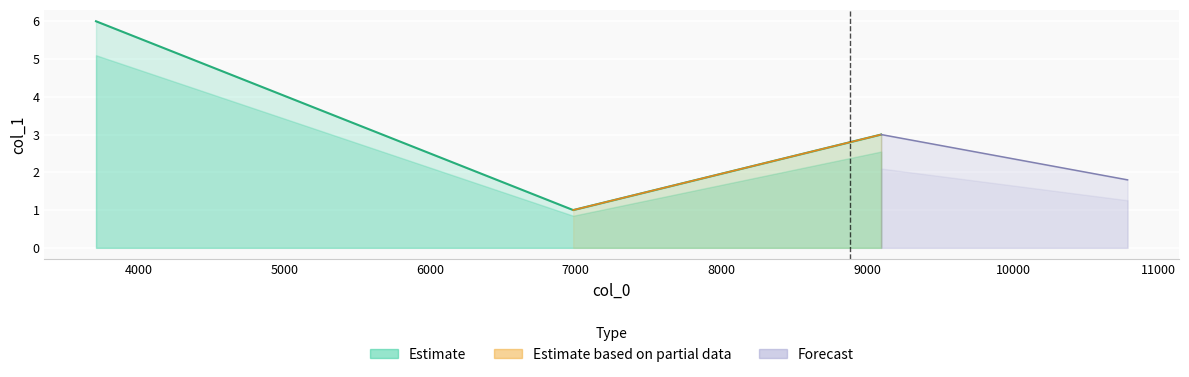

What is the value of the 3rd point from the left?

3